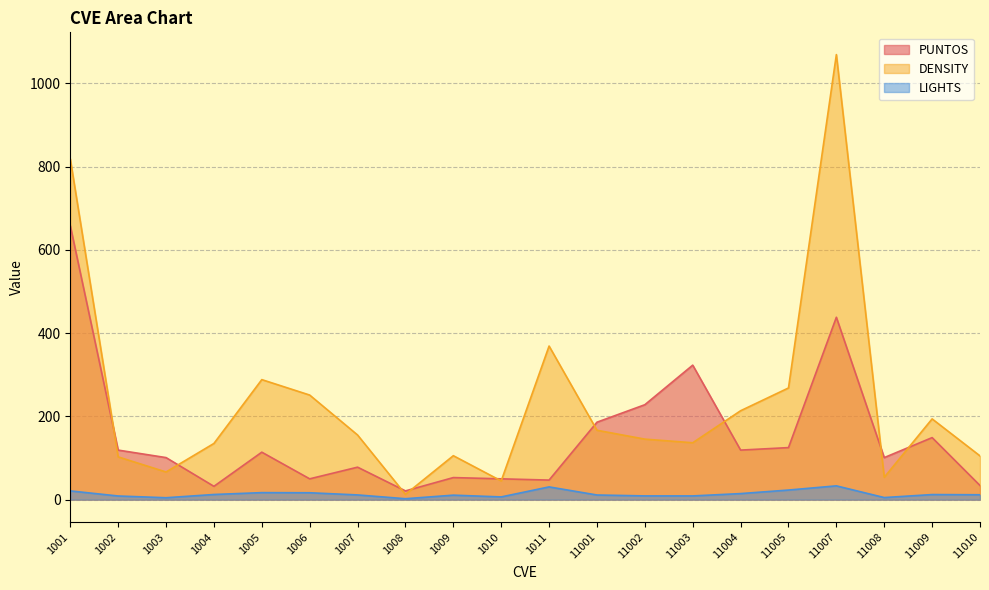

What is the value of the PUNTOS point at the 1st from the left?

658.0